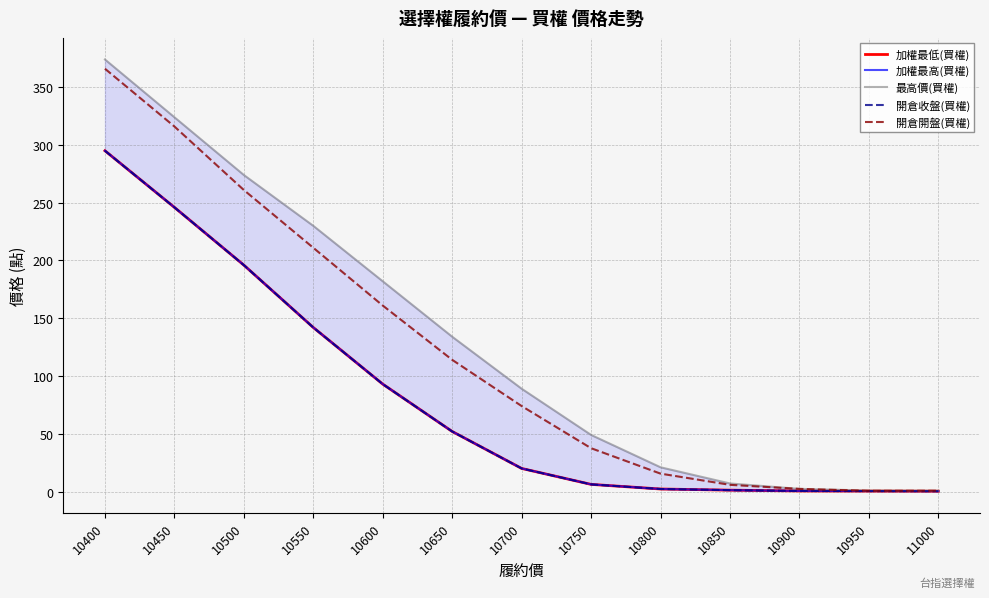

Which label corresponds to the smallest value in the chart?

11000